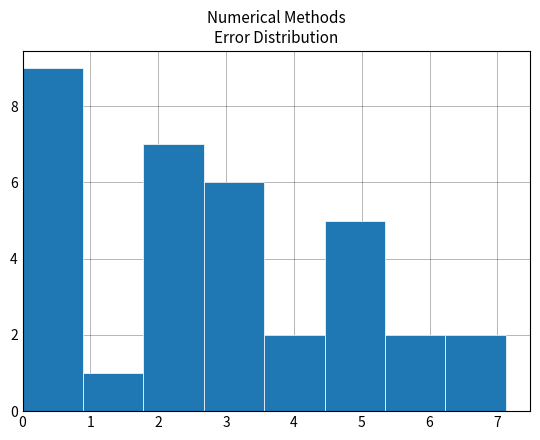

Reading left to right, transcribe this chart: for each bar, give the range it covers on the x-axis and its height. Neither the bar edges nor the heights are printed on the chart, so give them approximately, as read against the axes.

0.0 to 0.9: 9
0.9 to 1.8: 1
1.8 to 2.7: 7
2.7 to 3.6: 6
3.6 to 4.5: 2
4.5 to 5.3: 5
5.3 to 6.2: 2
6.2 to 7.1: 2